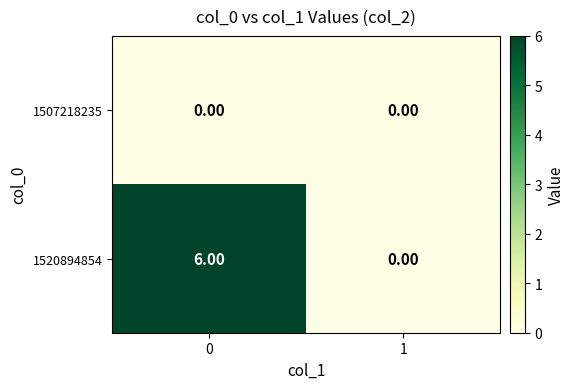

Between 0 and 1, which series saw the biggest shift?

1520894854